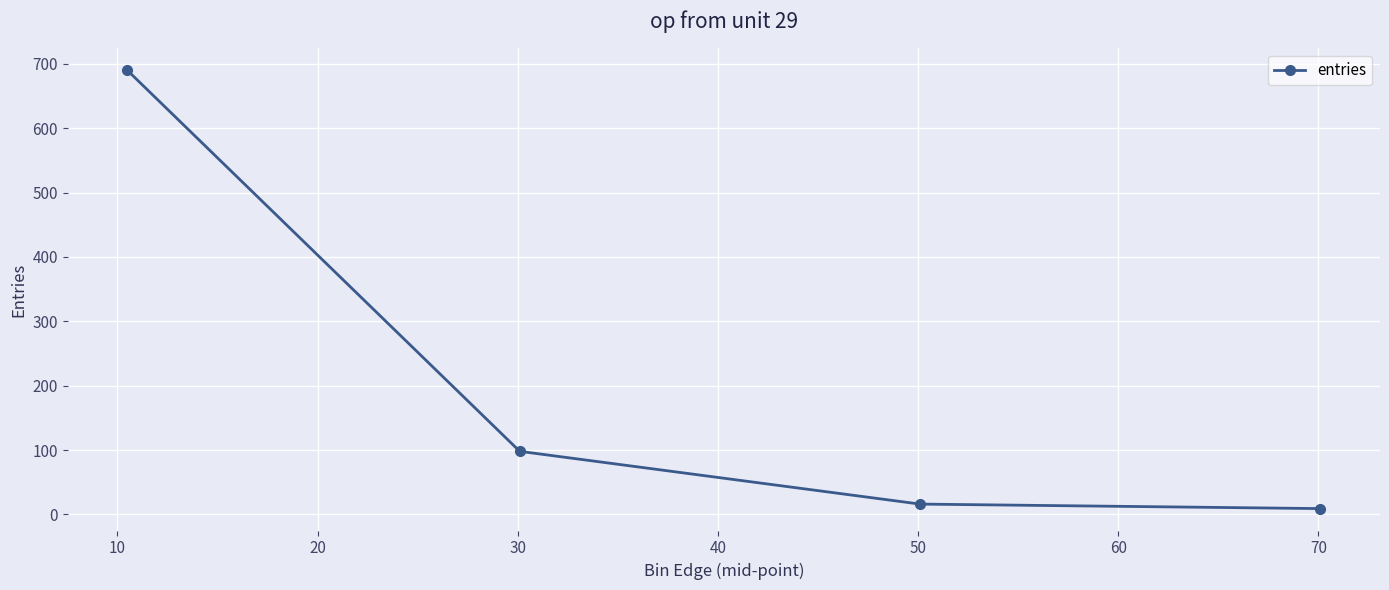

What is the maximum value shown in the chart?

690